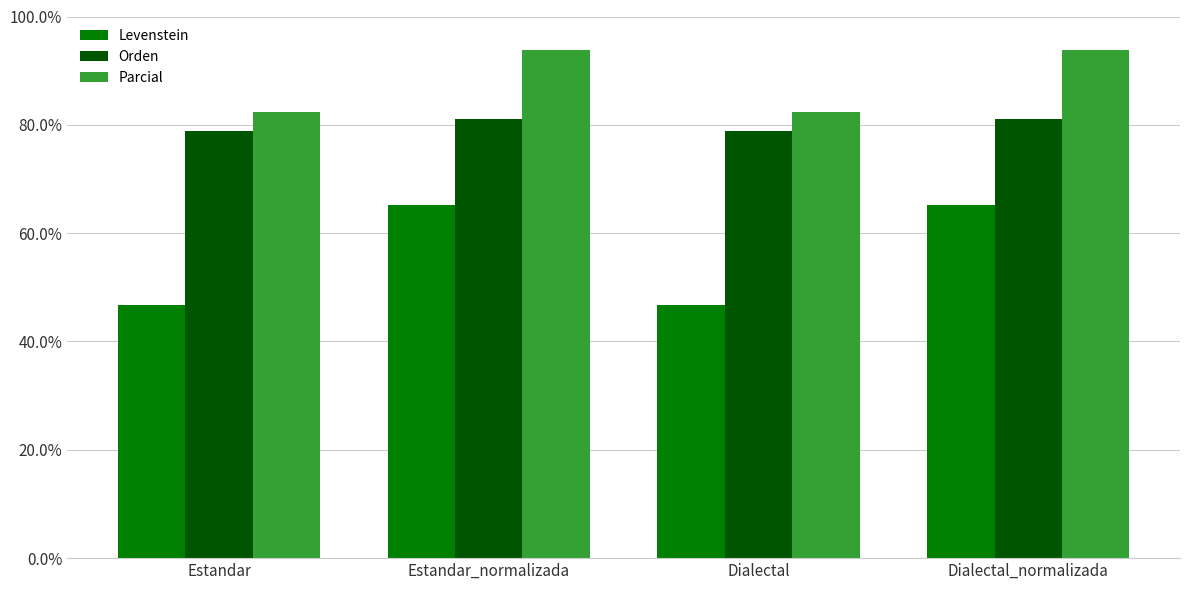

What is the label of the 1st bar from the right?

Dialectal_normalizada